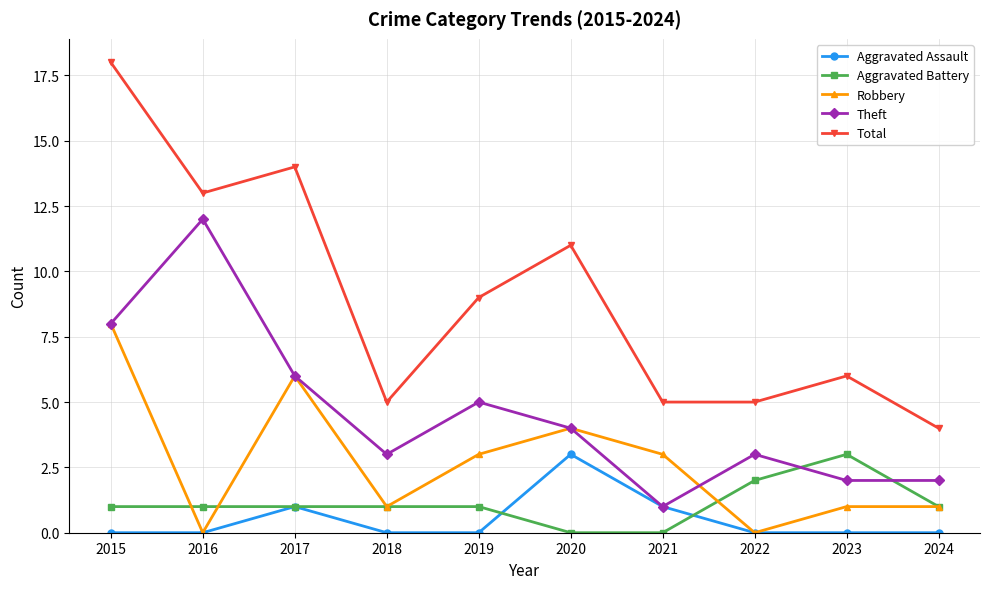

What are all the series names shown in the legend?

Aggravated Assault, Aggravated Battery, Robbery, Theft, Total